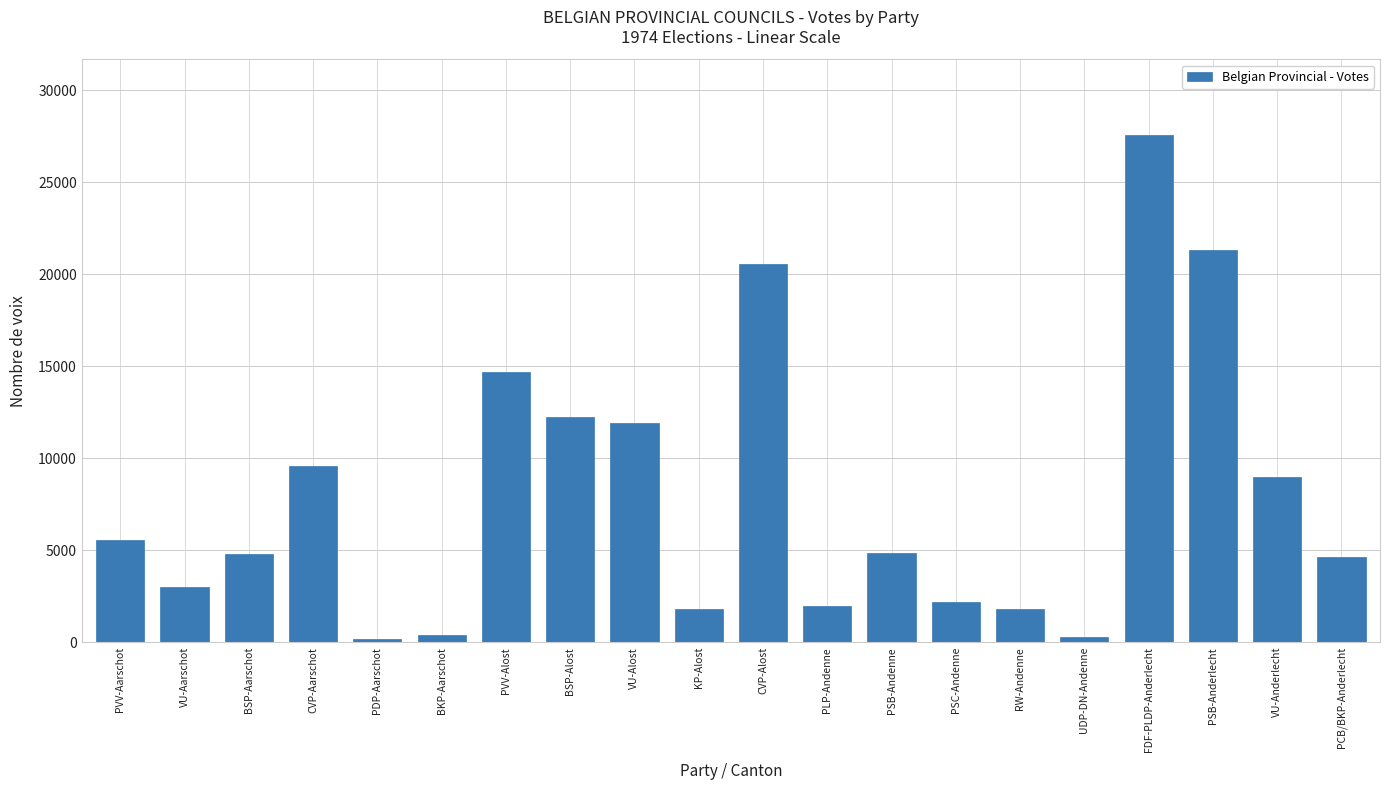

What is the ratio of the value at CVP-Aarschot to the value at PLP-Andenne?

4.9